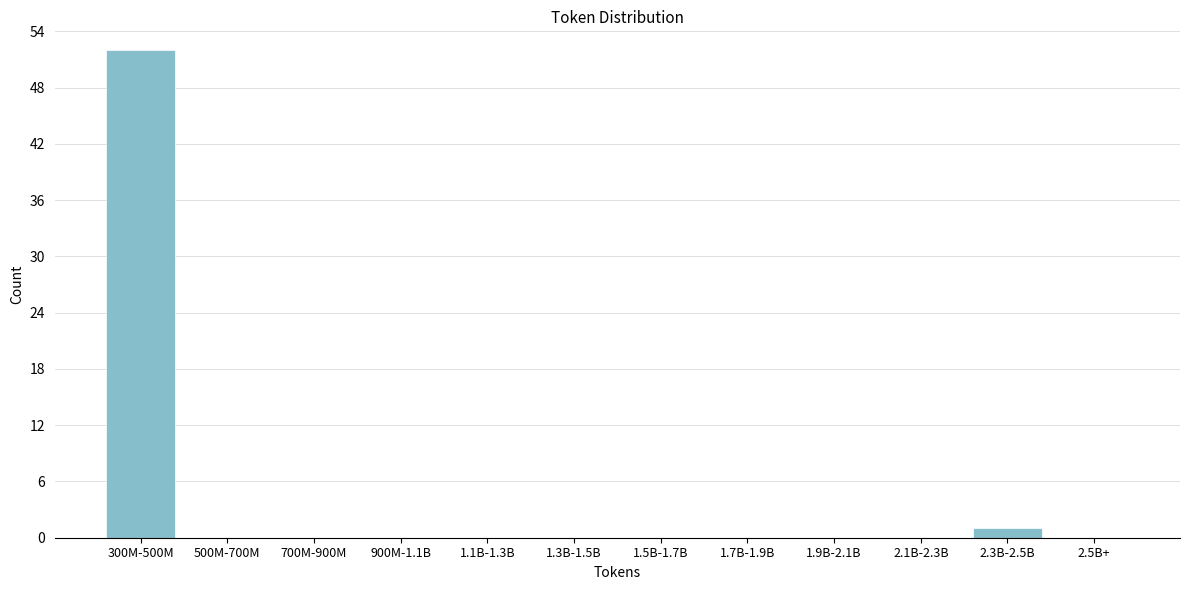

Reading left to right, transcribe all the data shown in this chart.

300M-500M=52	500M-700M=0	700M-900M=0	900M-1.1B=0	1.1B-1.3B=0	1.3B-1.5B=0	1.5B-1.7B=0	1.7B-1.9B=0	1.9B-2.1B=0	2.1B-2.3B=0	2.3B-2.5B=1	2.5B+=0